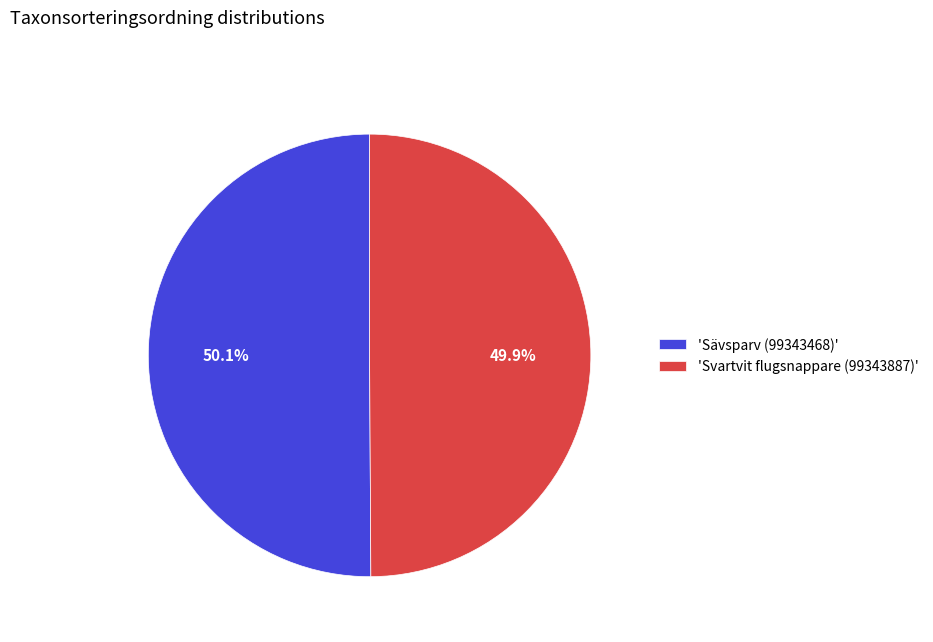

Is the sum of 'Svartvit flugsnappare (99343887)' and 'Sävsparv (99343468)' greater than half?

Yes